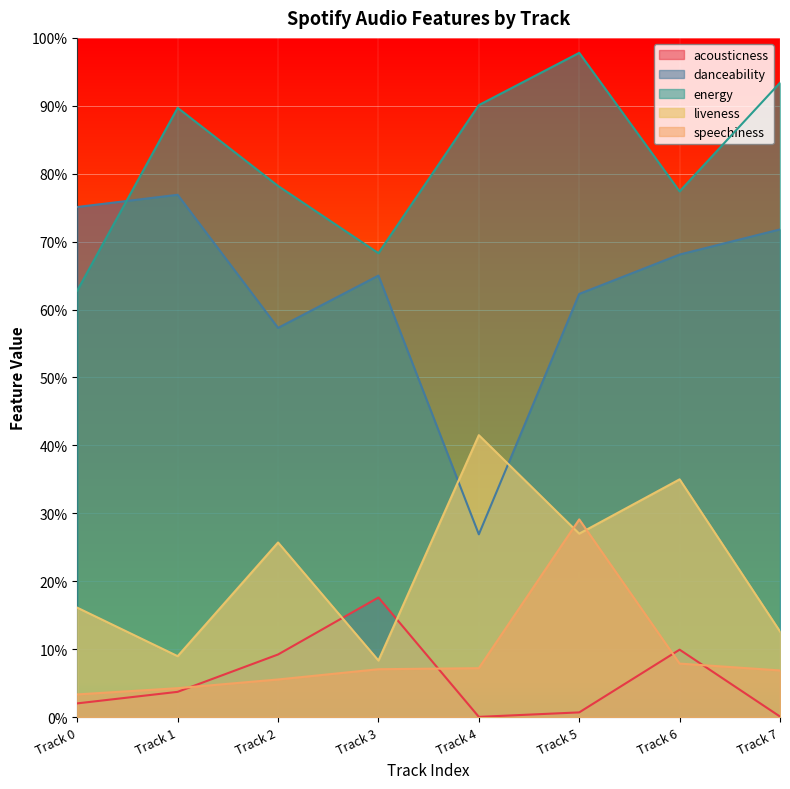

How many data points does each series have?

8